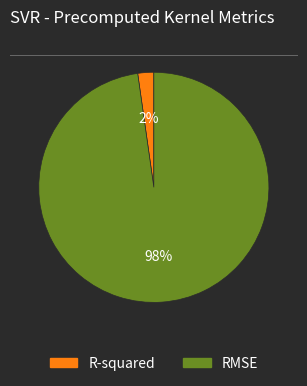

Do R-squared and RMSE together represent more than half of the pie?

Yes